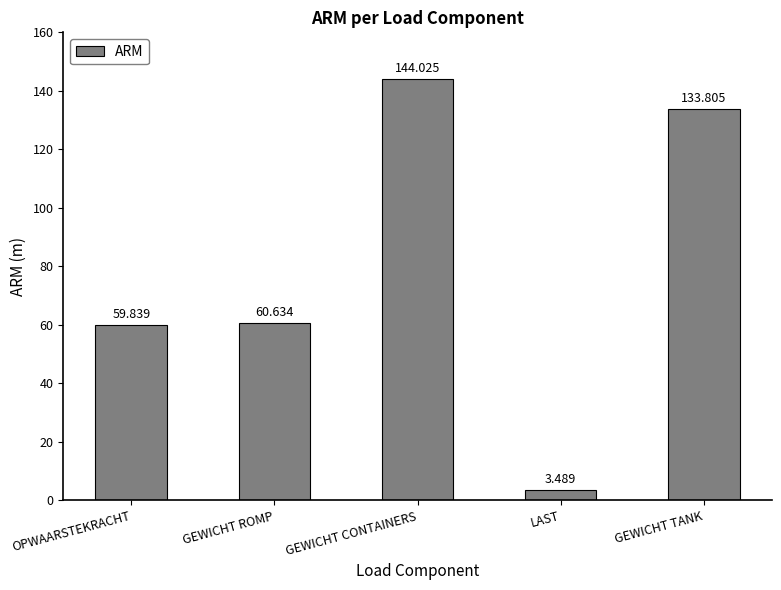

What is the sum of the values at LAST and GEWICHT CONTAINERS?

147.5